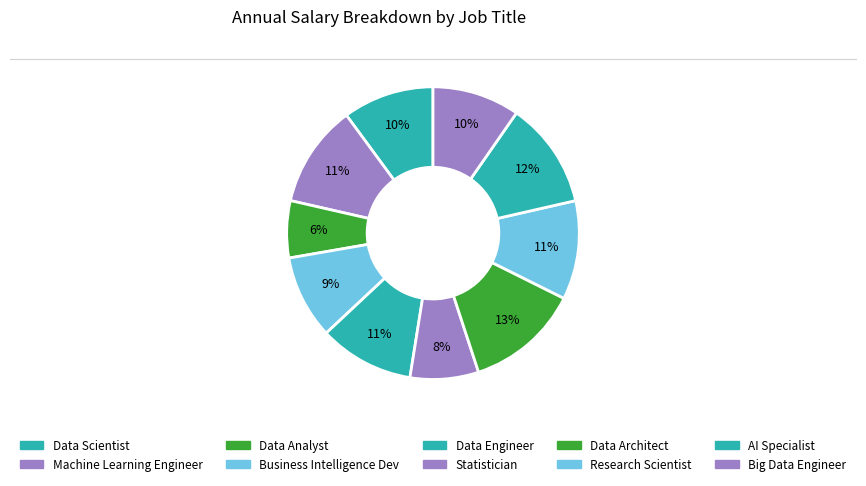

What percentage do Data Analyst and Data Scientist together represent?

16.4%